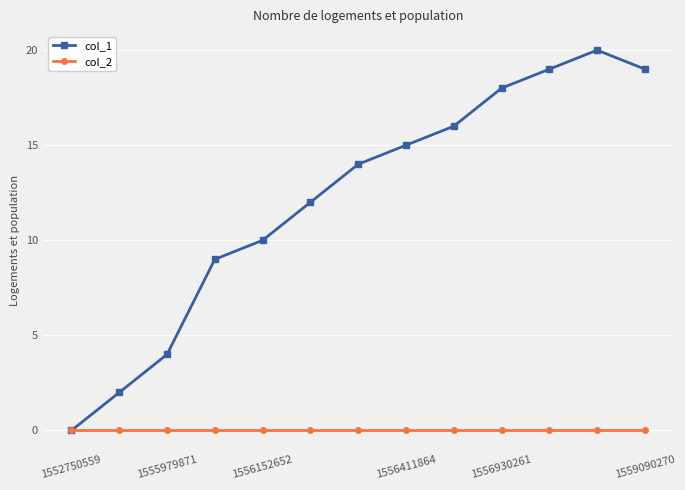

Rank the series by their average value, from lowest to highest.

col_2, col_1